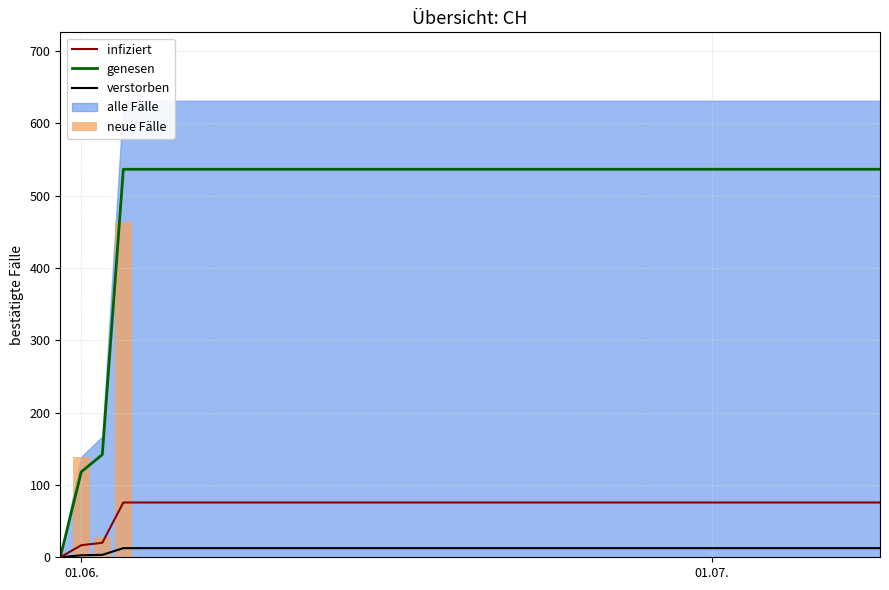

What is the sum of all genesen values?

20105.0